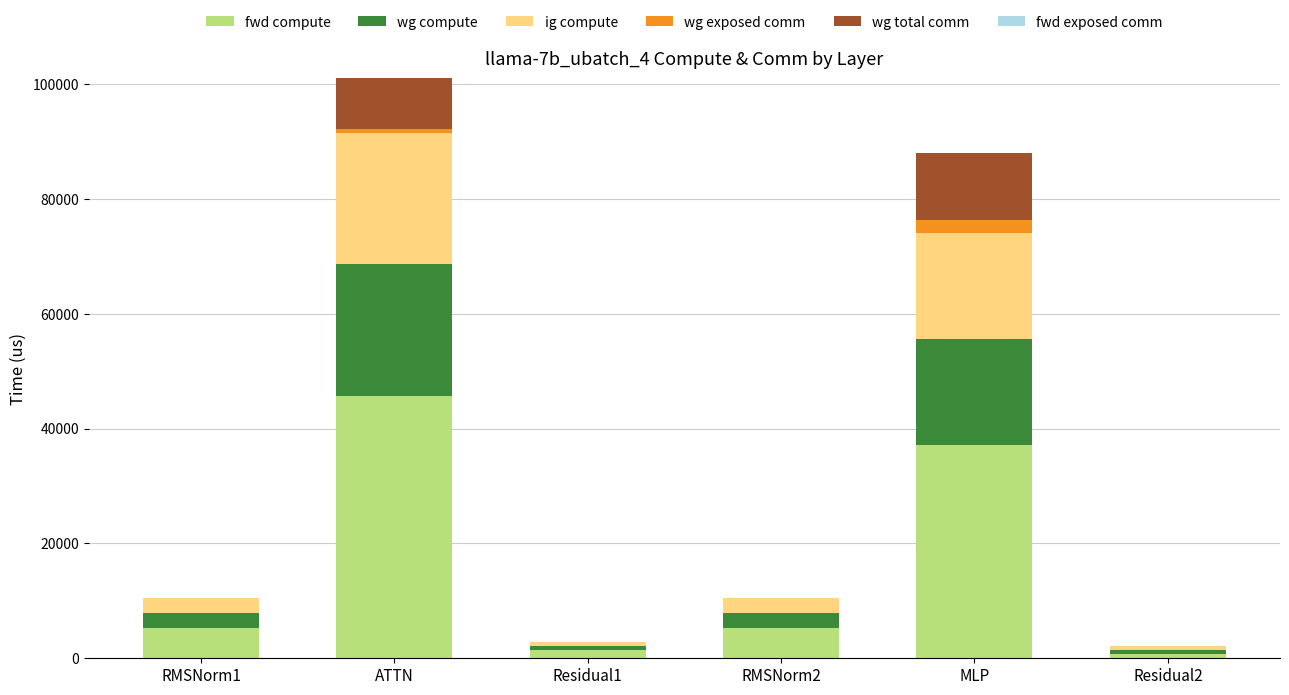

Which category has the highest value in the fwd compute series?

ATTN